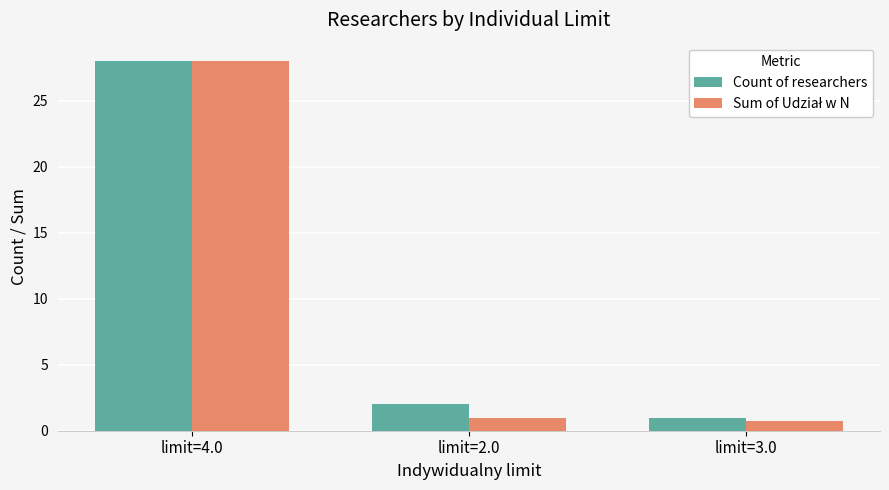

What is the spread (max minus min) of values at limit=2.0?

1.0